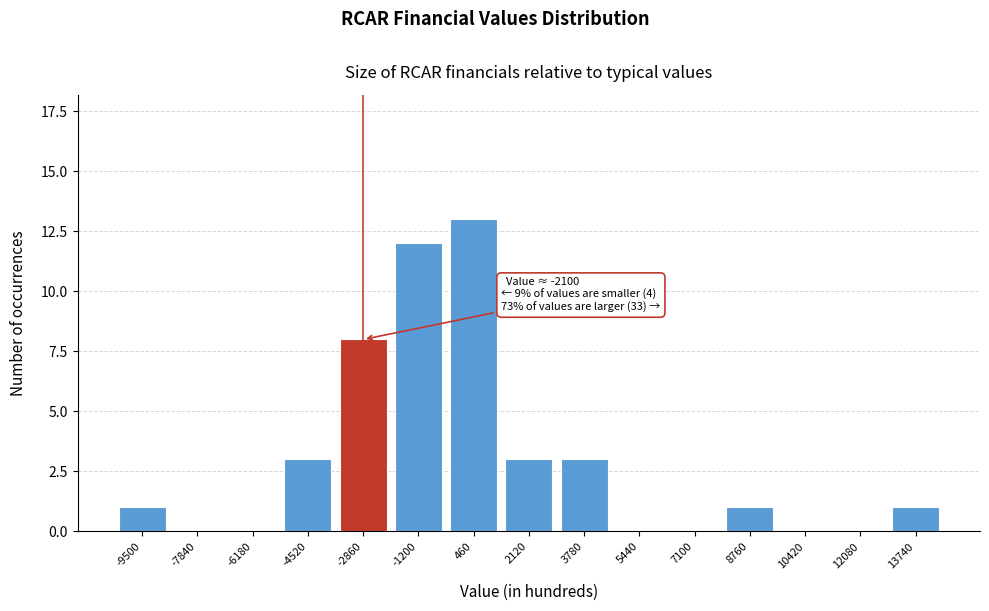

Reading left to right, list all the values displayed in this chart.

-9500=1	-7840=0	-6180=0	-4520=3	-2860=8	-1200=12	460=13	2120=3	3780=3	5440=0	7100=0	8760=1	10420=0	12080=0	13740=1